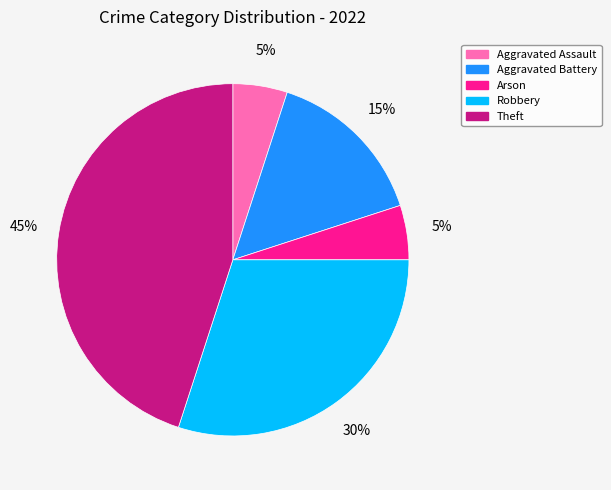

To the nearest percent, what is the difference between the largest and smallest slice percentages?

40%